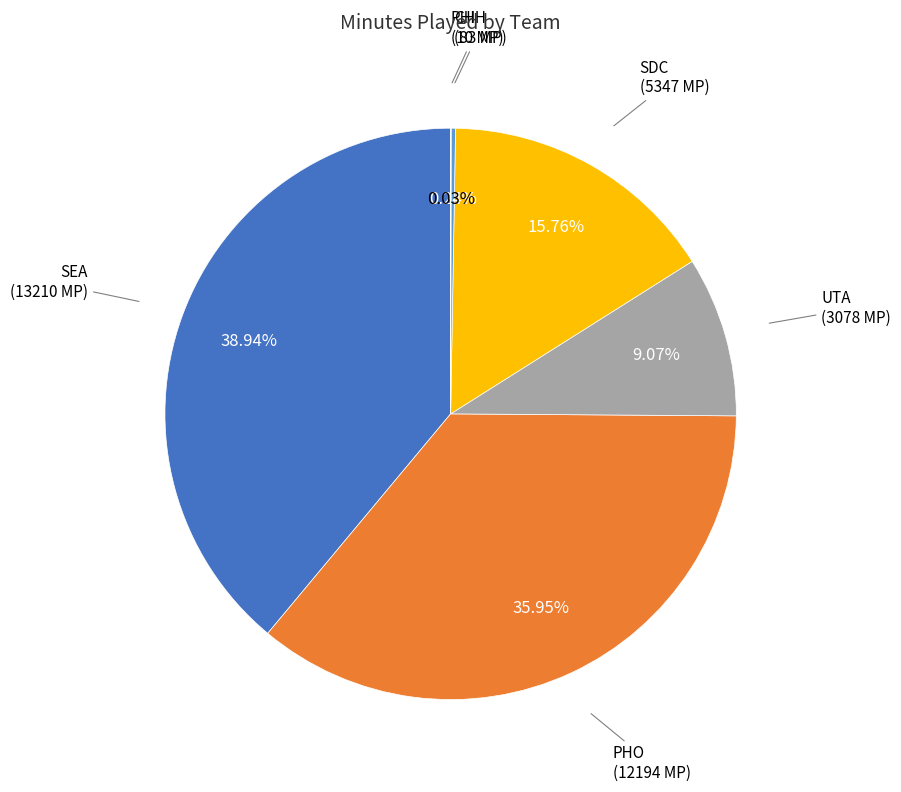

Combined, do SEA and SDC account for over 50%?

Yes